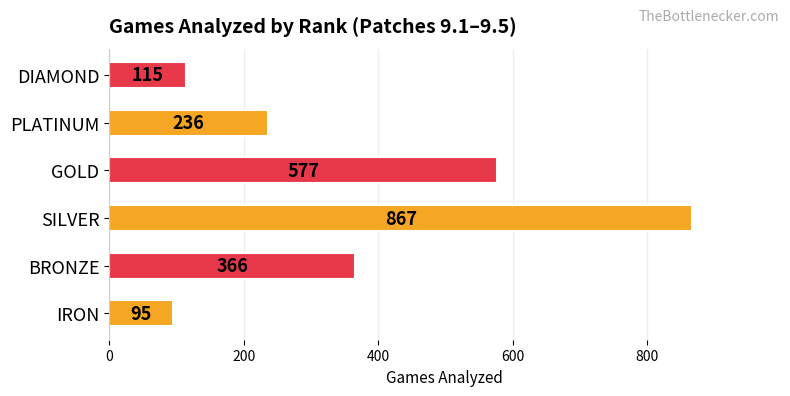

Count the number of data series in this chart.

1